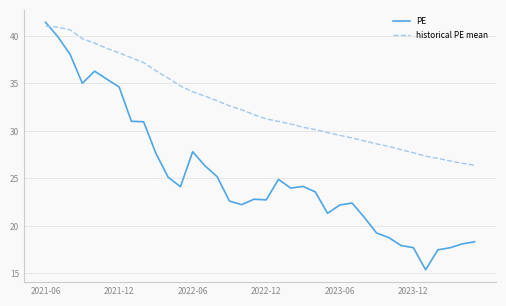

What is the smallest value displayed?

15.4